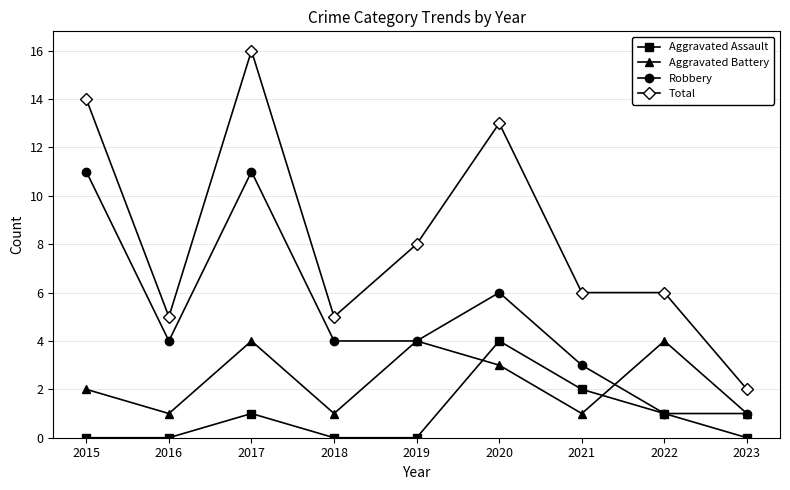

Is it true that Aggravated Assault equals -2 at 2023?

False